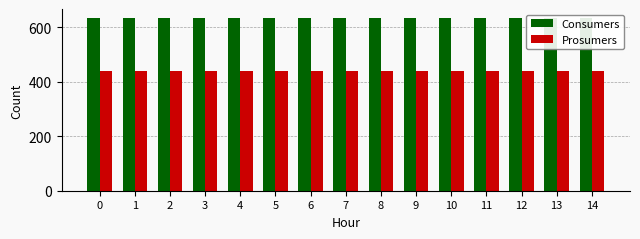

What is the sum of the Consumers values at 12 and 0?

1270